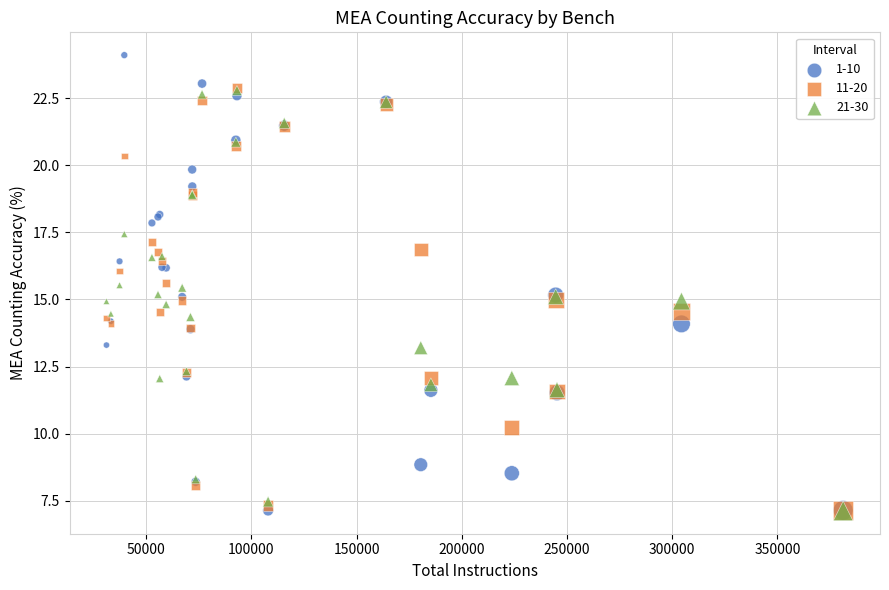

Which series contains the highest Y value?

1-10